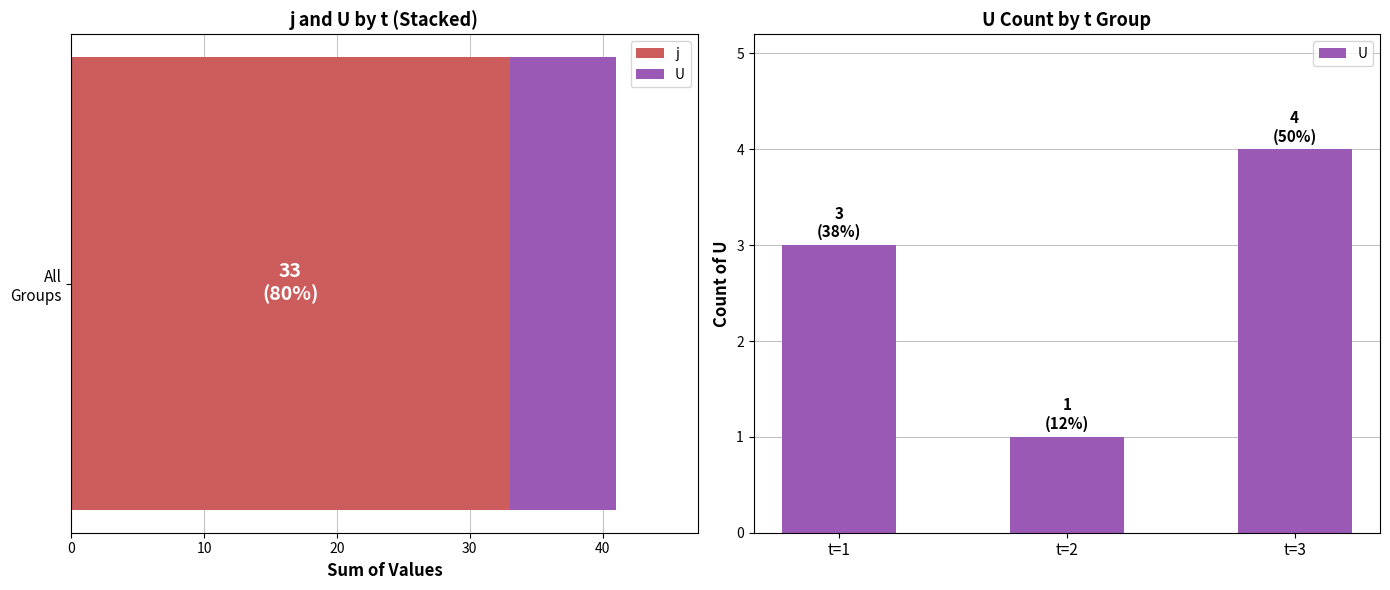

What is the value of the 1st bar from the left?

3